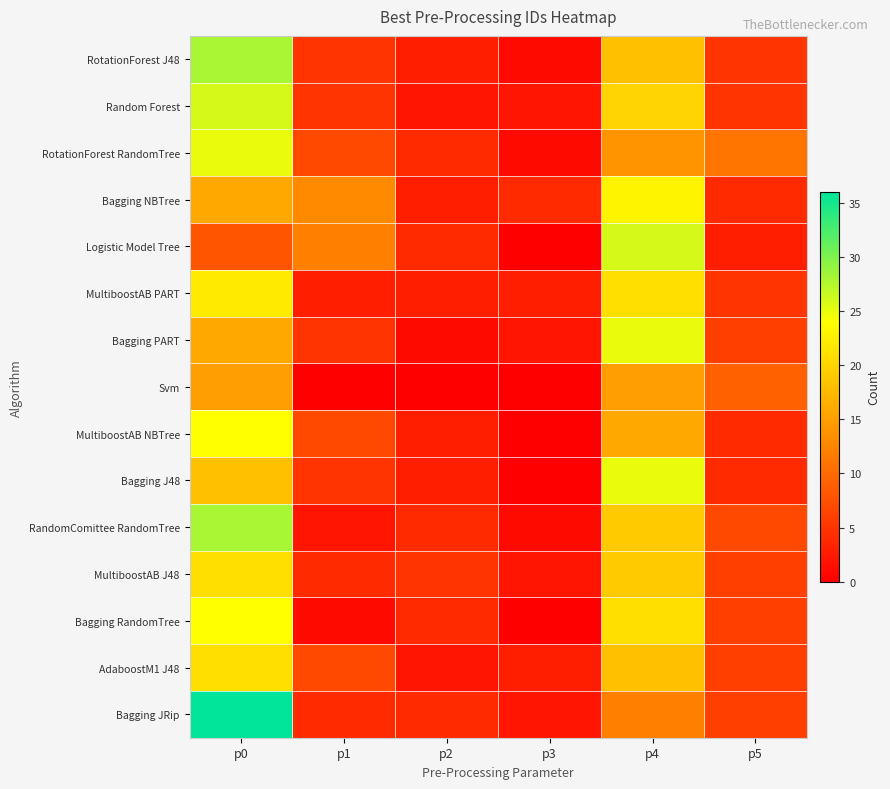

What is the spread (max minus min) of values at p3?

4